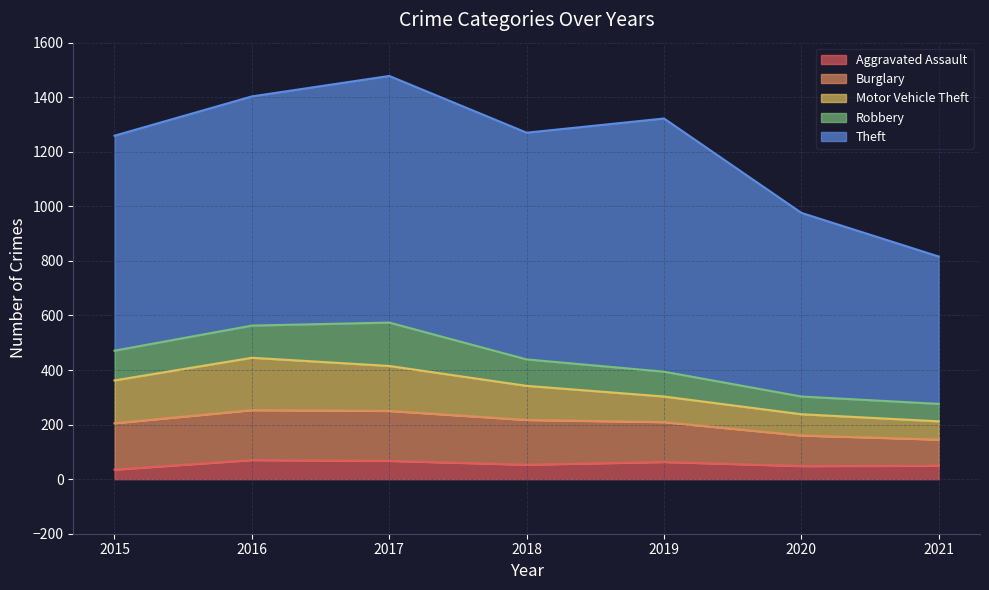

In Theft, how many points are higher than both neighbors (excluding endpoints)?

2